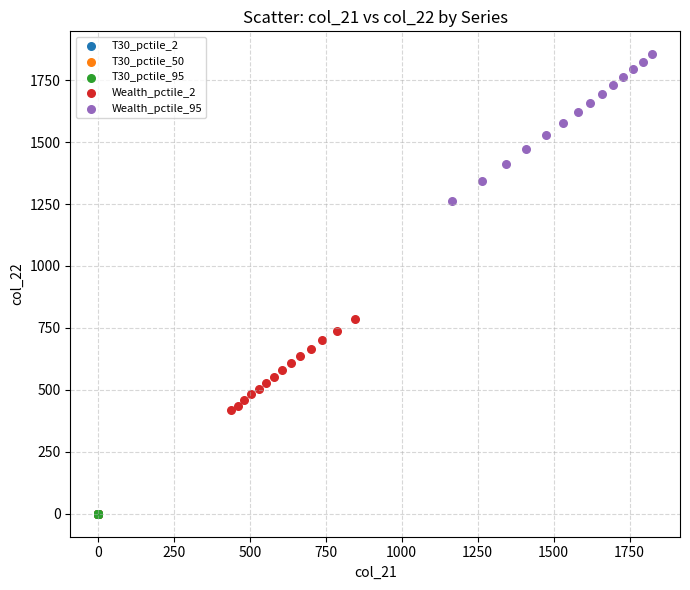

Which series reaches the maximum Y coordinate?

Wealth_pctile_95